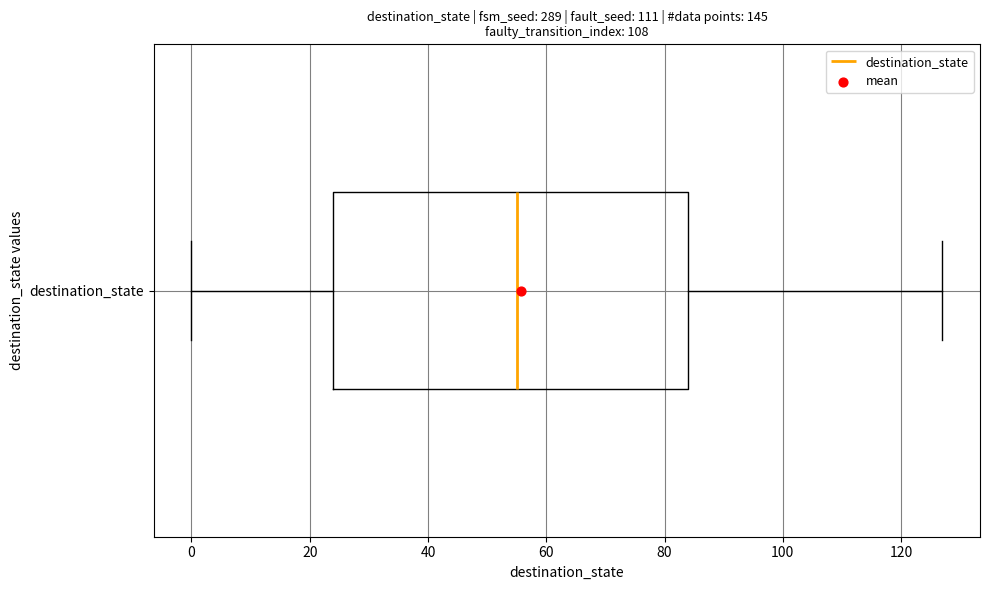

Transcribe this box plot: give where the median line is, the range the box spans, and where the two whiskers end, as read against the x-axis. The values are not printed on the chart, so give them approximately, as read against the axis.

median 56, box 24 to 84, whiskers 0 to 128